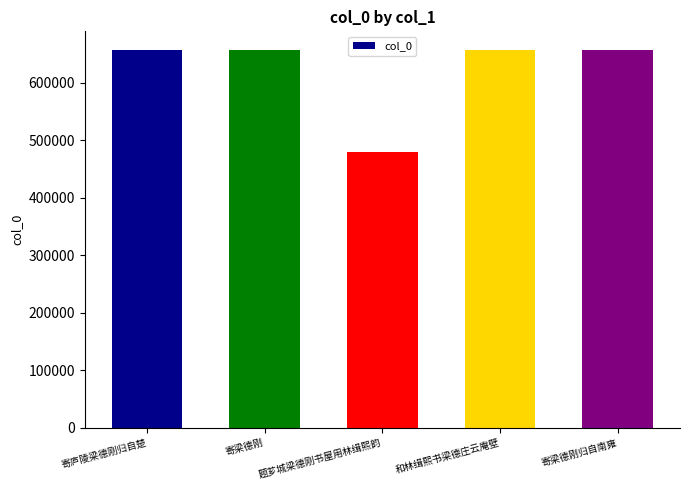

How many values are below 656870?

2